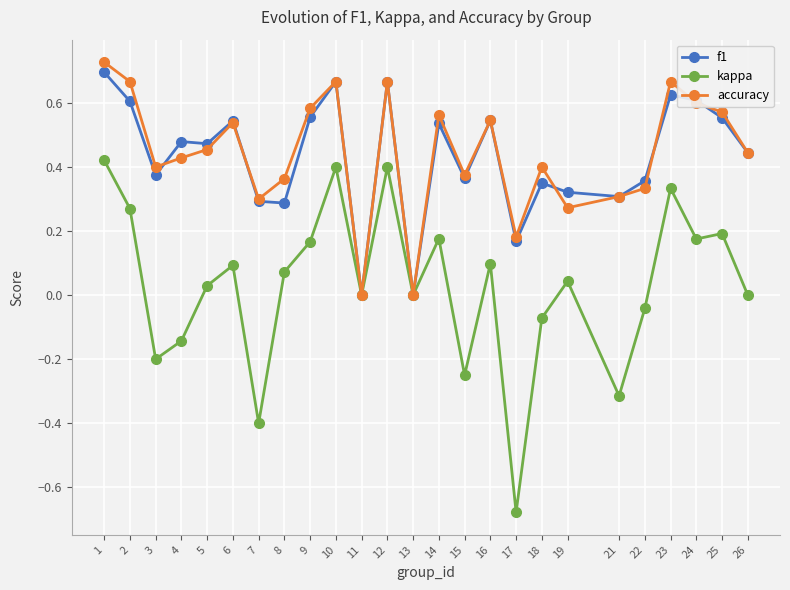

Is the value of accuracy at 9 greater than the value of f1 at 21?

Yes